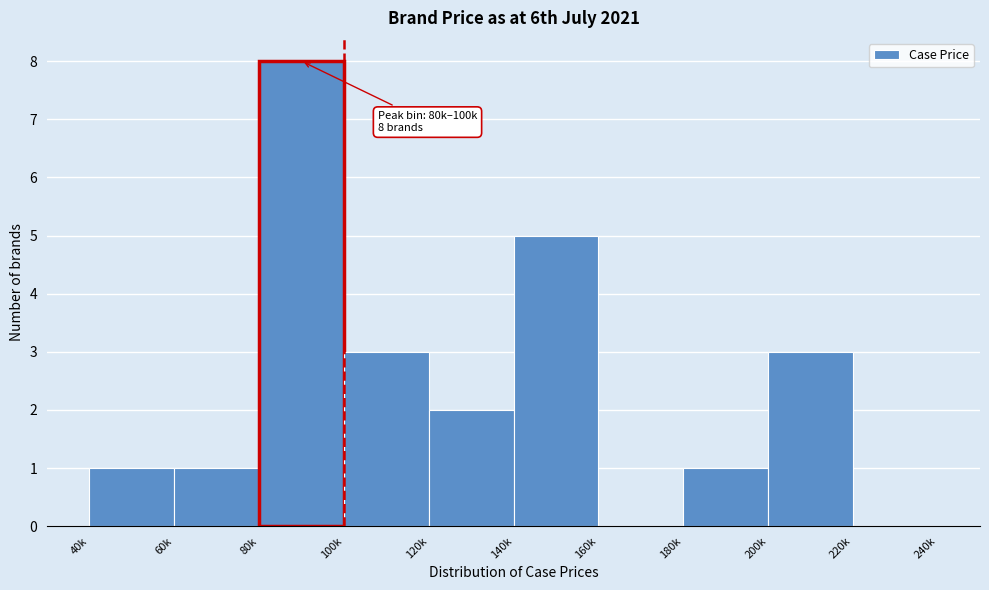

Reading right to left, transcribe all the data shown in this chart.

220k=0	200k=3	180k=1	160k=0	140k=5	120k=2	100k=3	80k=8	60k=1	40k=1